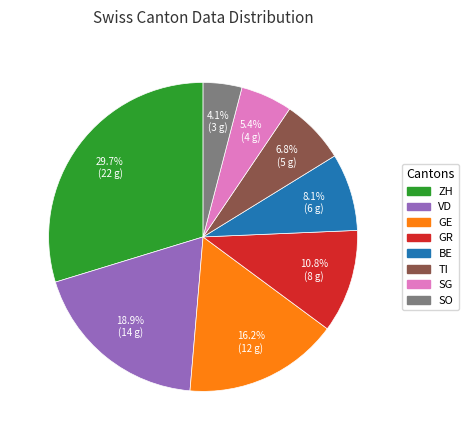

Is it true that BE is 1% of the pie?

False